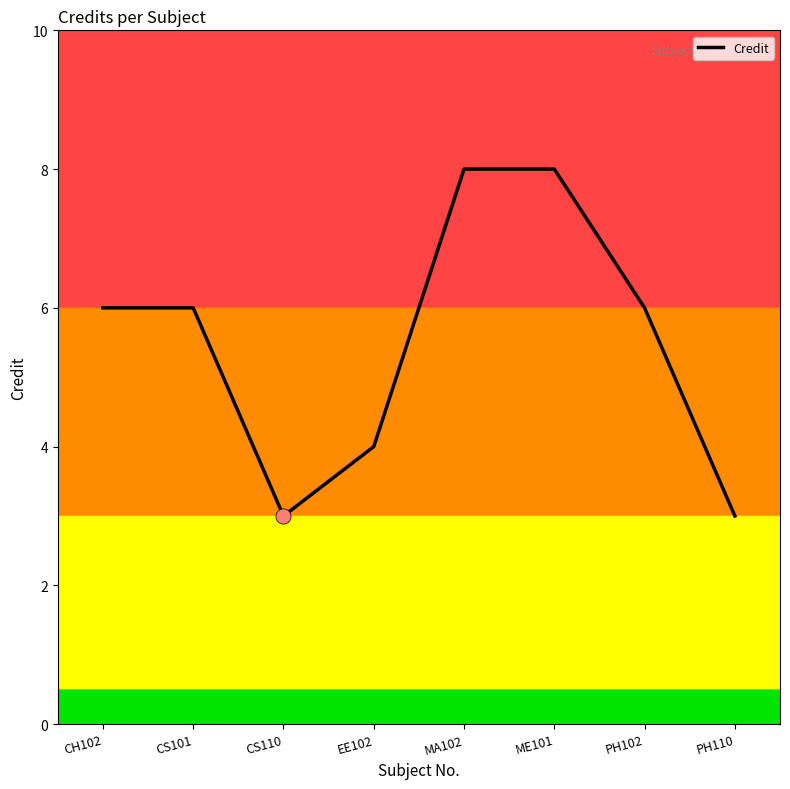

Approximately how many times larger is the value at CH102 compared to PH102?

1.0